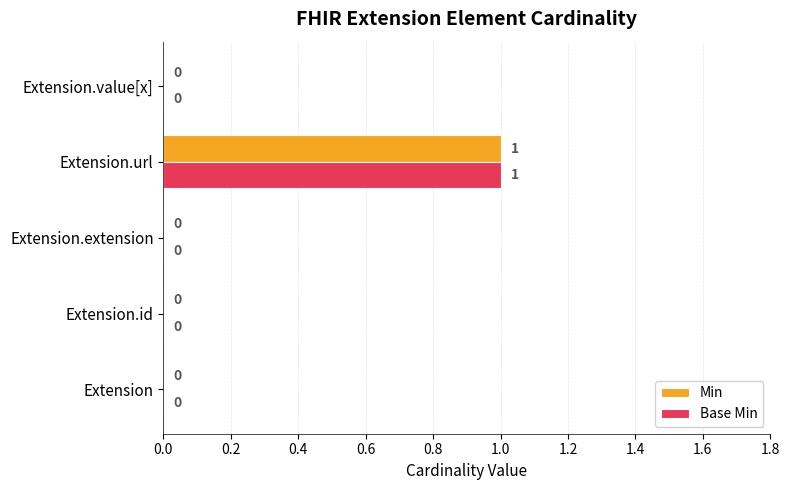

The Min series shows -1 at Extension.extension. True or false?

False